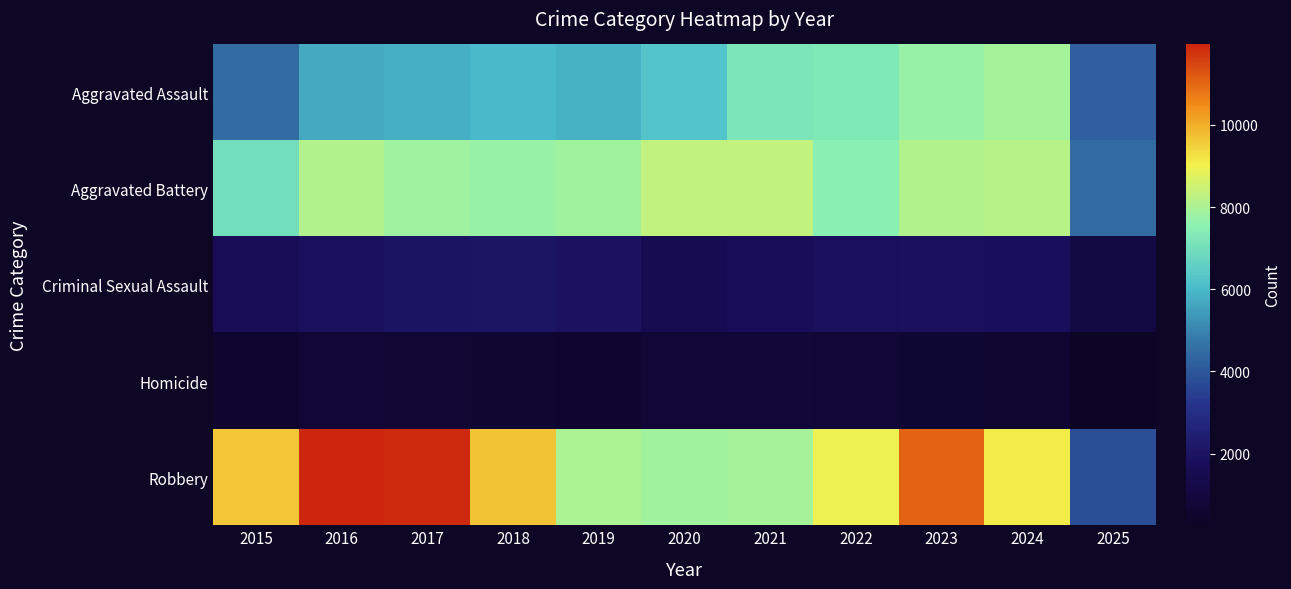

How many data points does each series have?

11